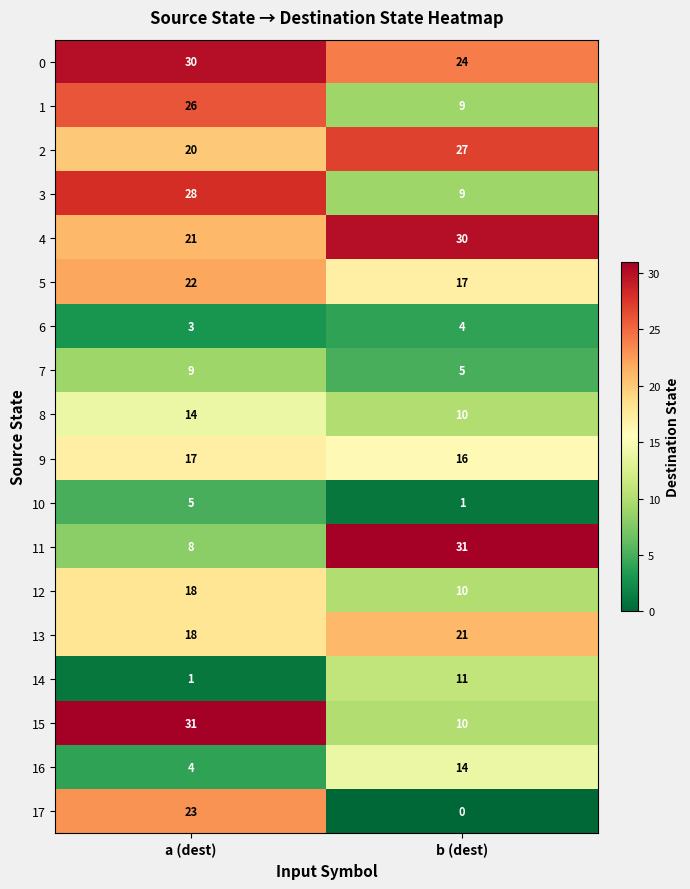

What is the greatest value displayed?

31